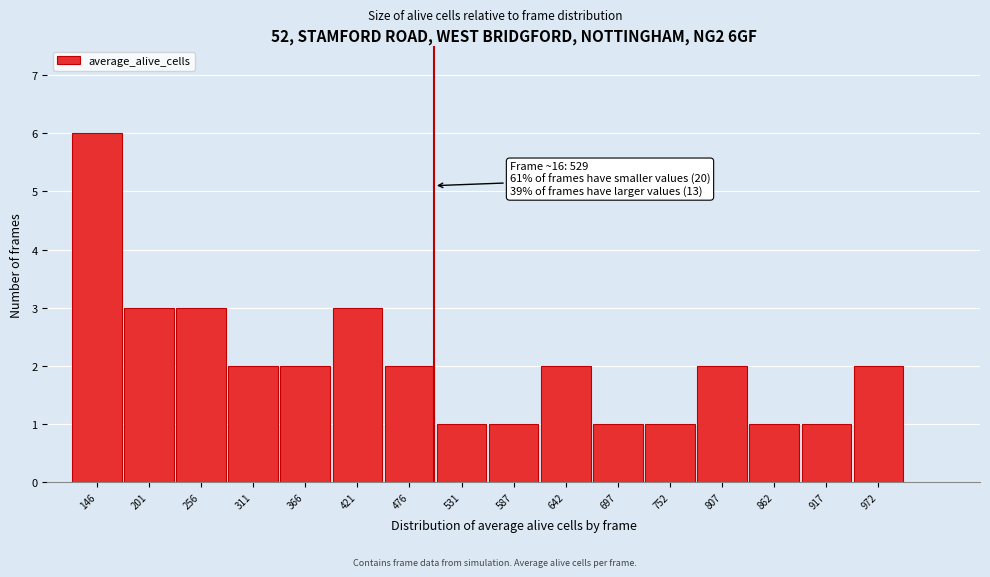

Reading left to right, what are all the values shown in this chart?

146=6	201=3	256=3	311=2	366=2	421=3	476=2	531=1	587=1	642=2	697=1	752=1	807=2	862=1	917=1	972=2